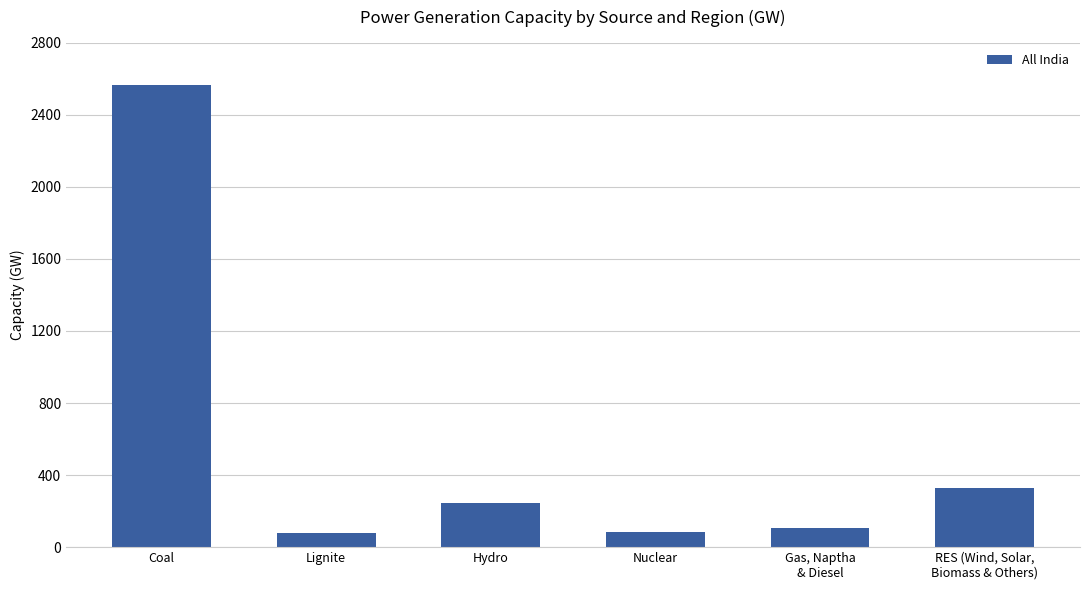

At which label is the value closest to 1322?

RES (Wind, Solar,
Biomass & Others)